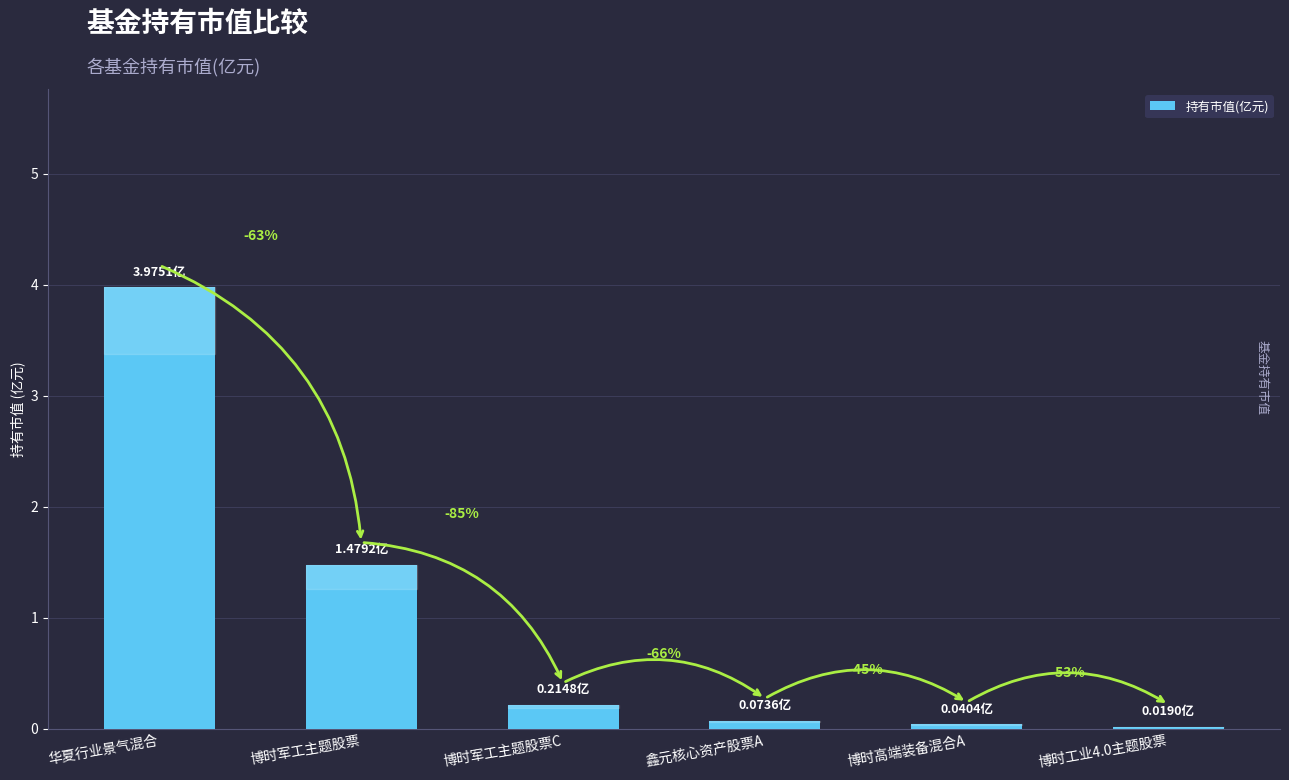

Where is the data nearest to the value 1?

博时军工主题股票